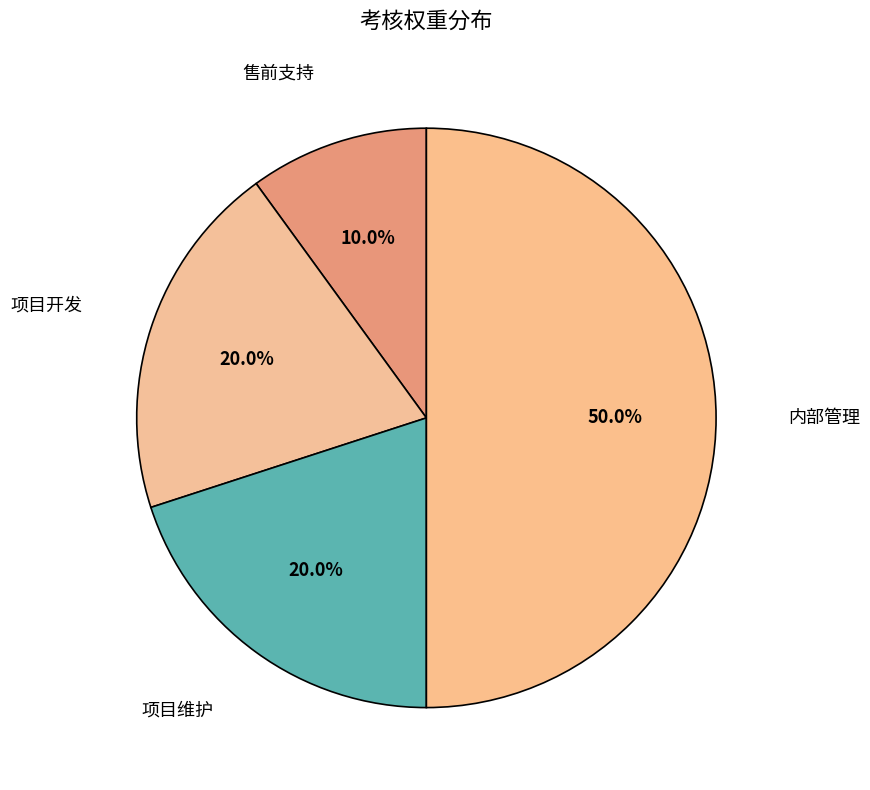

What percentage is the 内部管理 slice, to the nearest percent?

50%